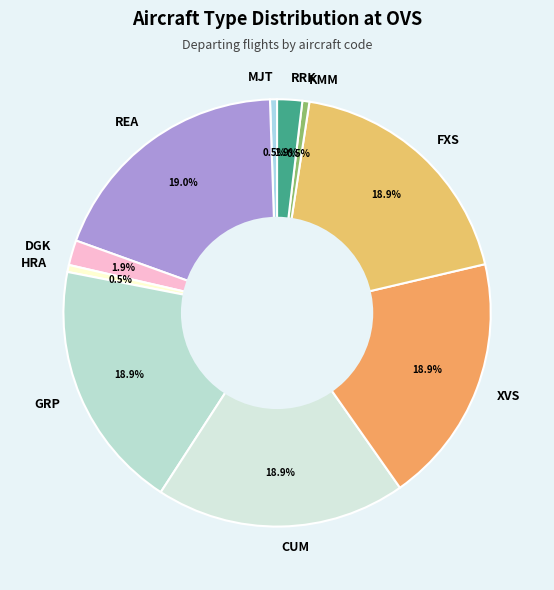

Approximately how many times larger is the value at HRA compared to MJT?

1.0